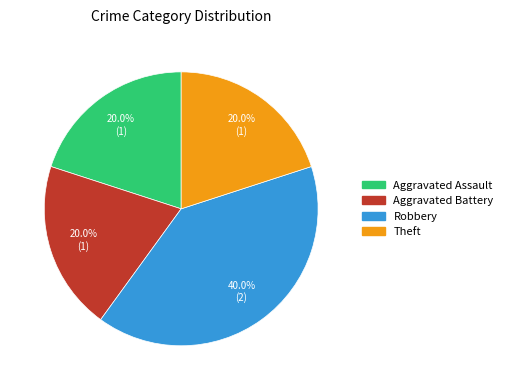

How many segments does this pie chart have?

4